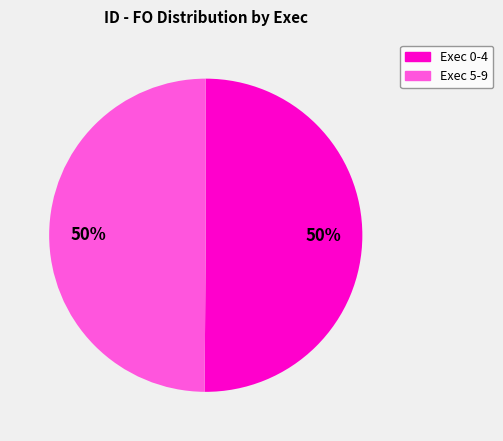

To the nearest percent, what is the difference between the largest and smallest slice percentages?

0%